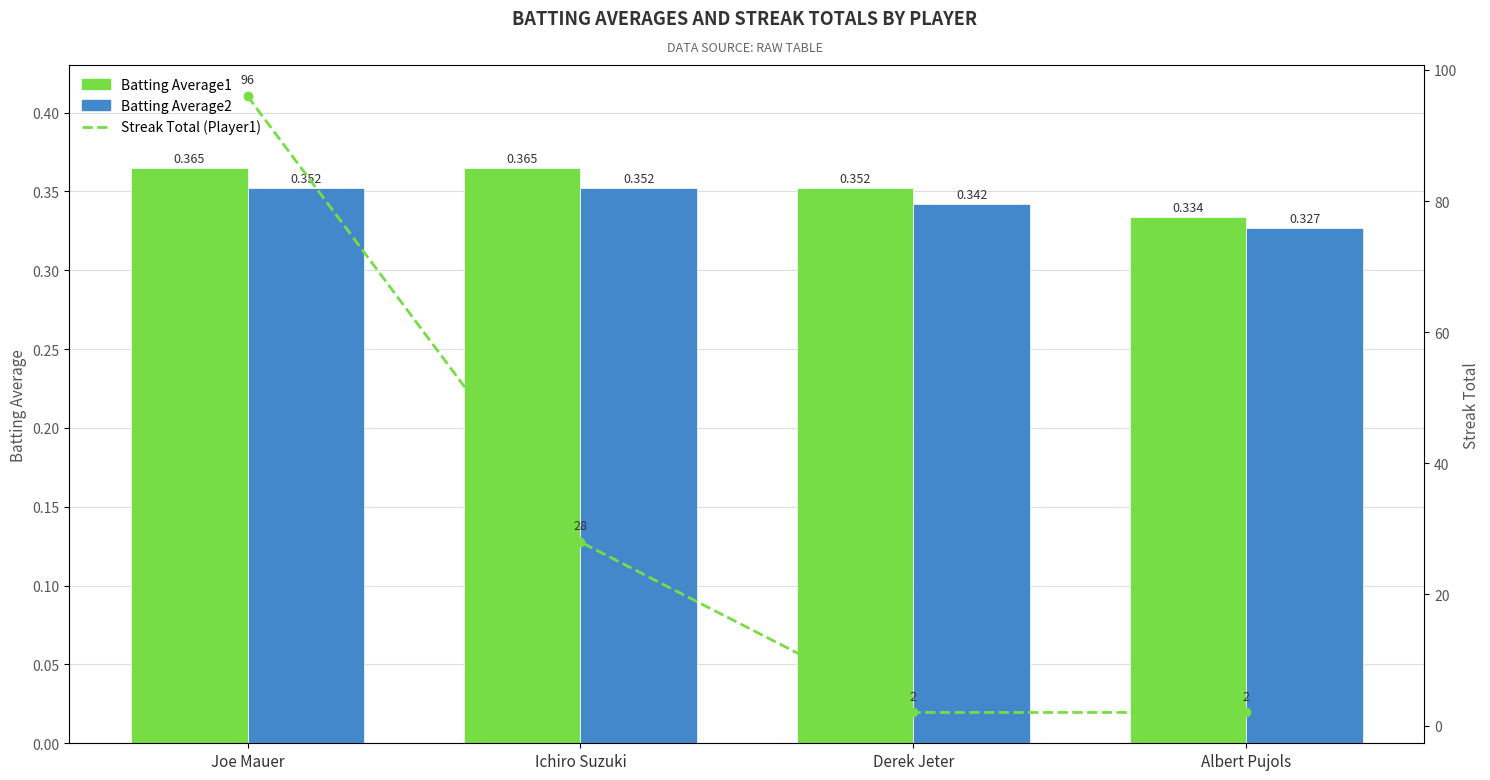

At which category is the sum across all series the highest?

Joe Mauer